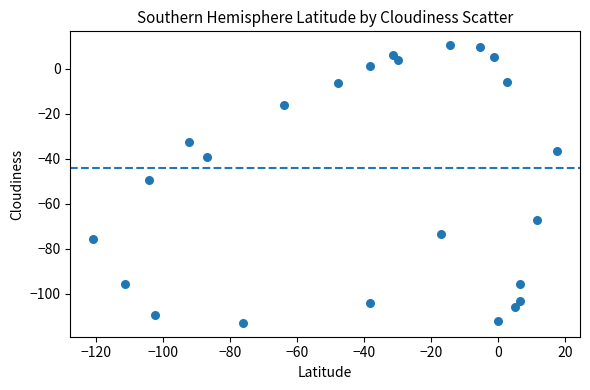

What Y value in the scatter plot is closest to -51?

-49.3